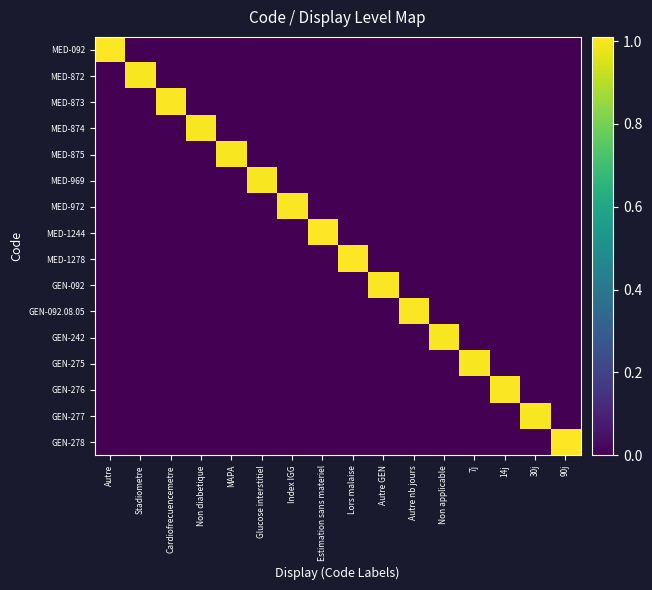

At how many categories does at least one series exceed 0?

16